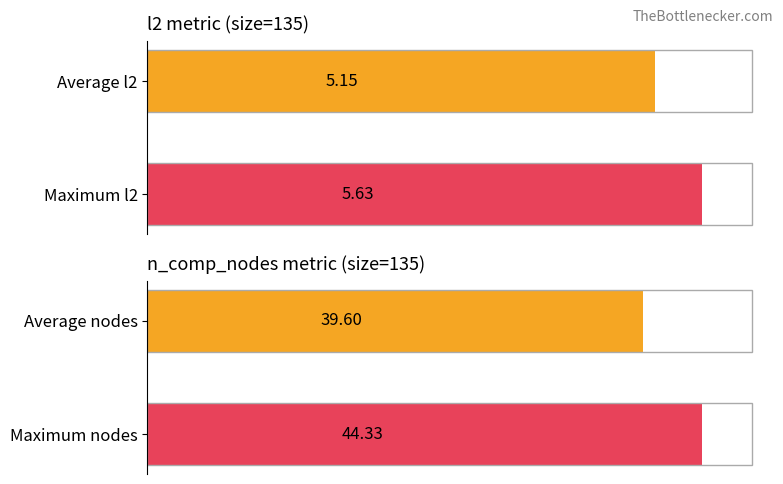

Is it true that n_comp_nodes equals 54.1 at Average nodes?

False